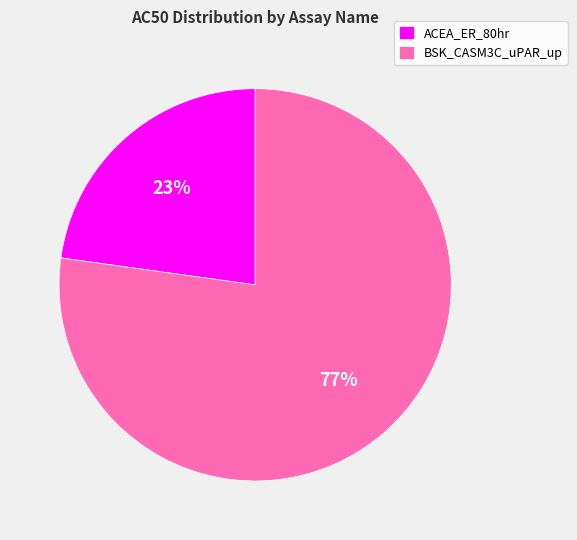

To the nearest percent, what is the average slice percentage?

50%